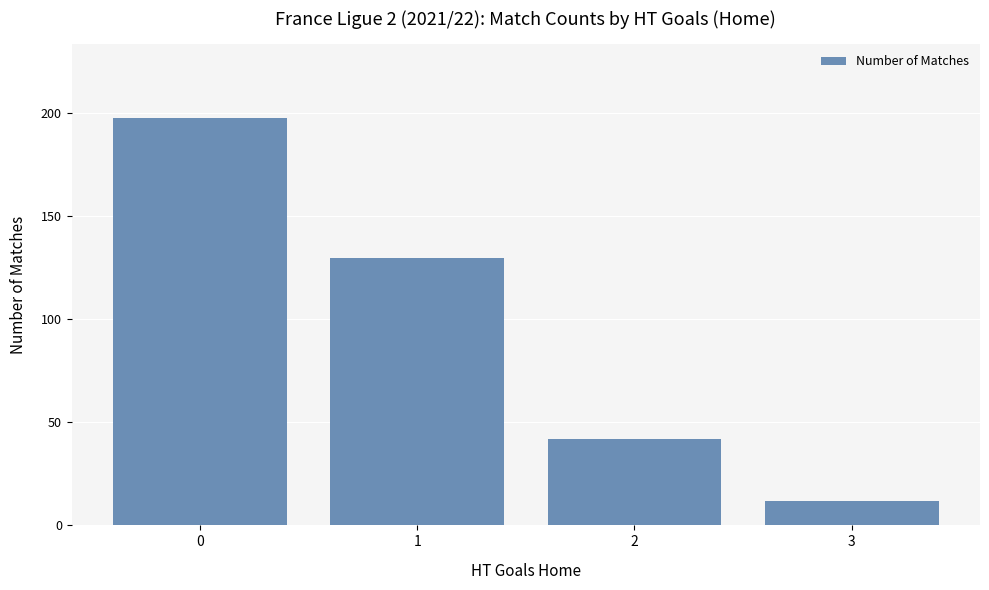

Reading left to right, transcribe all the data shown in this chart.

198	130	42	12